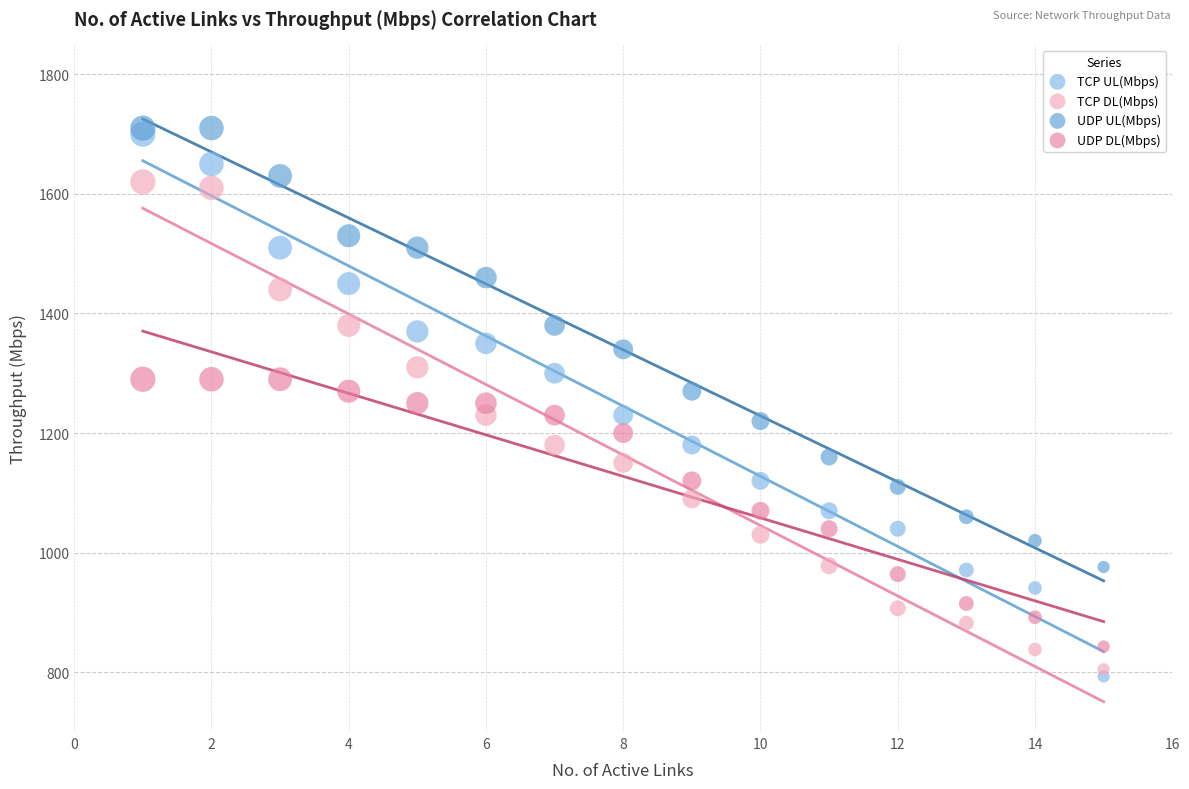

Which series reaches the minimum Y coordinate?

TCP UL(Mbps)